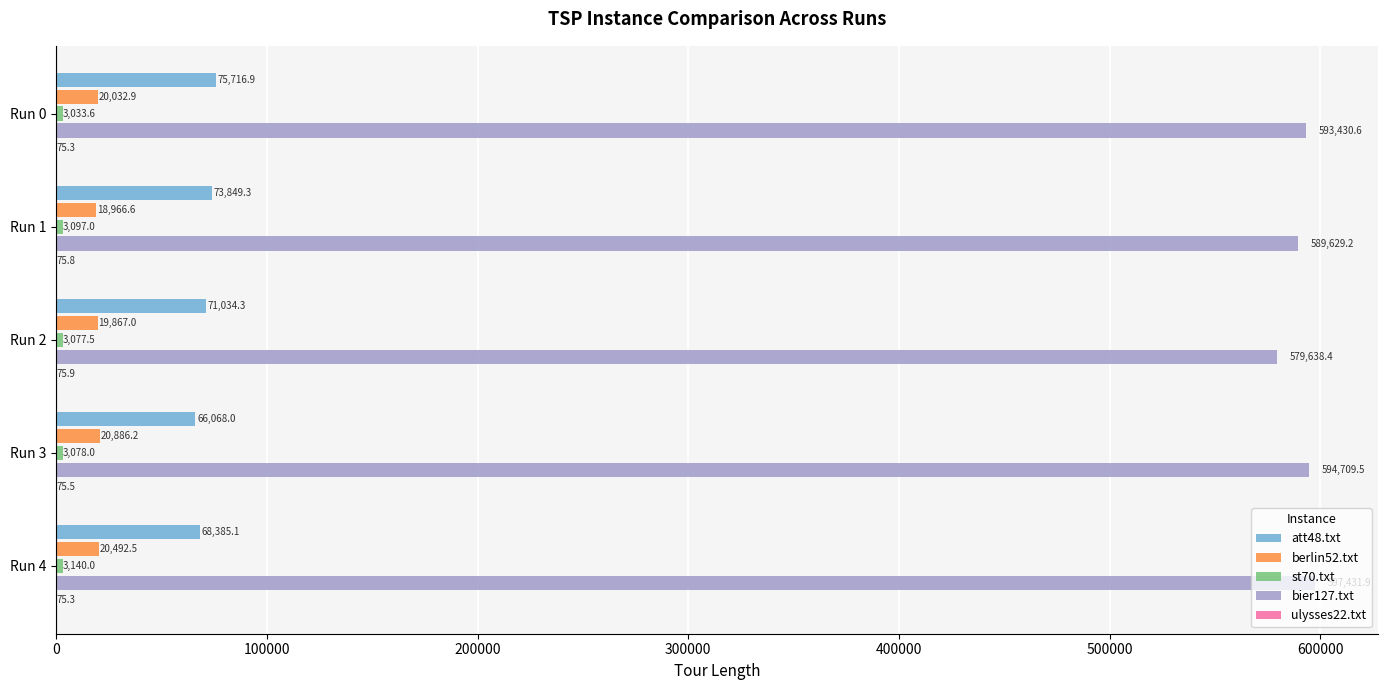

What is the maximum value shown in the chart?

597431.9